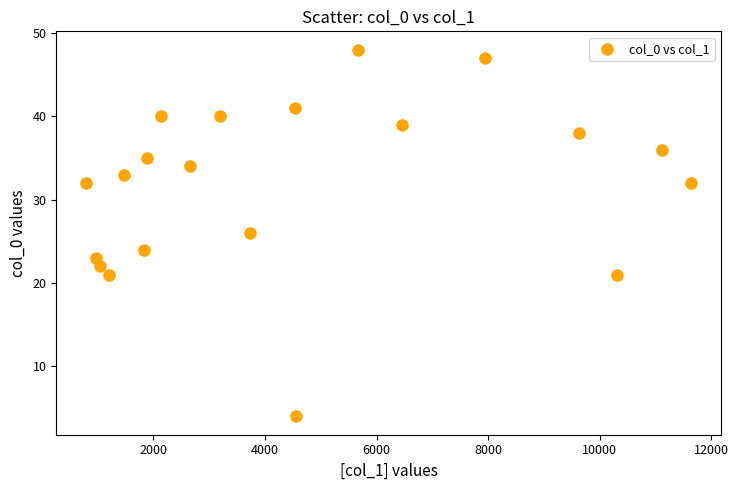

What is the range of X values (max minus min)?

10830